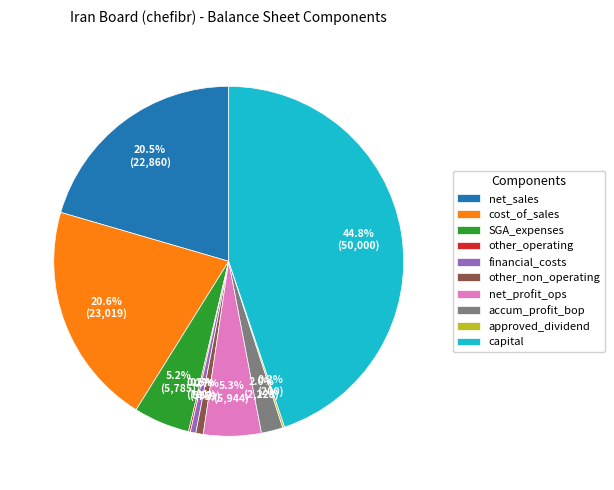

To the nearest percent, what portion does cost_of_sales represent?

21%